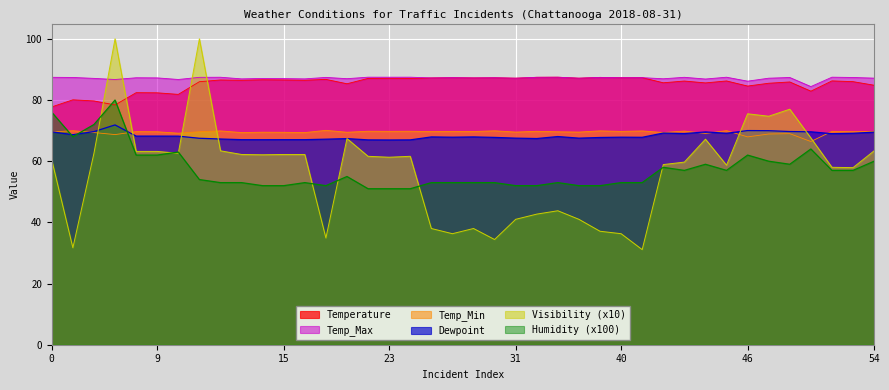

What is the minimum value for Temp_Min?

66.4